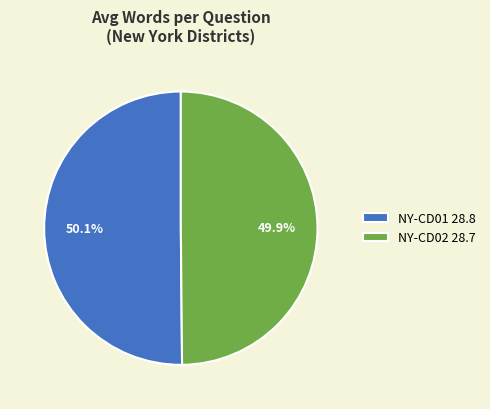

Approximately how many times larger is the value at NY-CD02 compared to NY-CD01?

1.0